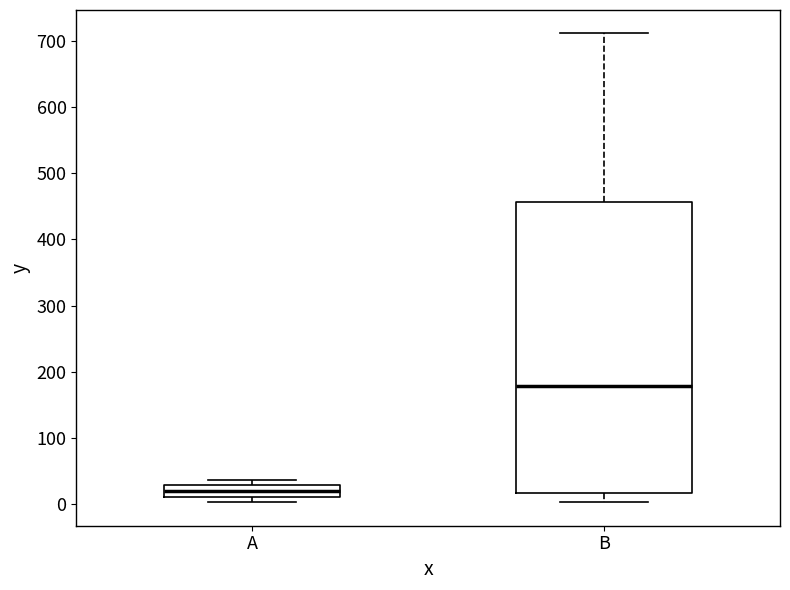

Reading left to right, transcribe this box plot: for each box, give where its median line is, the range the box spans, and where its two whiskers end, as read against the y-axis. The values are not printed on the chart, so give them approximately, as read against the axis.

A: median 20, box 10 to 30, whiskers 0 to 40
B: median 180, box 20 to 460, whiskers 0 to 710